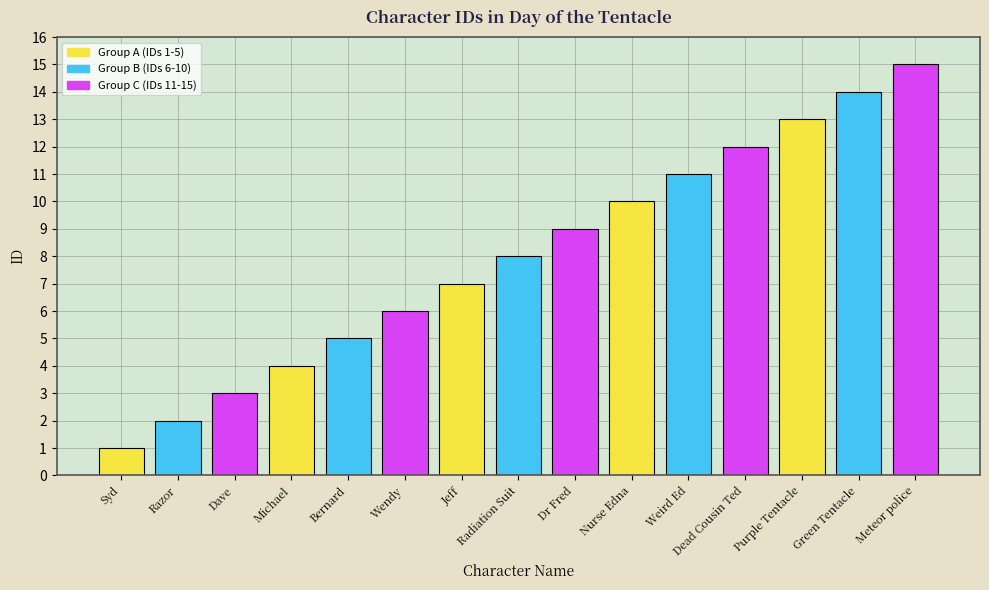

How many values are below 8?

7